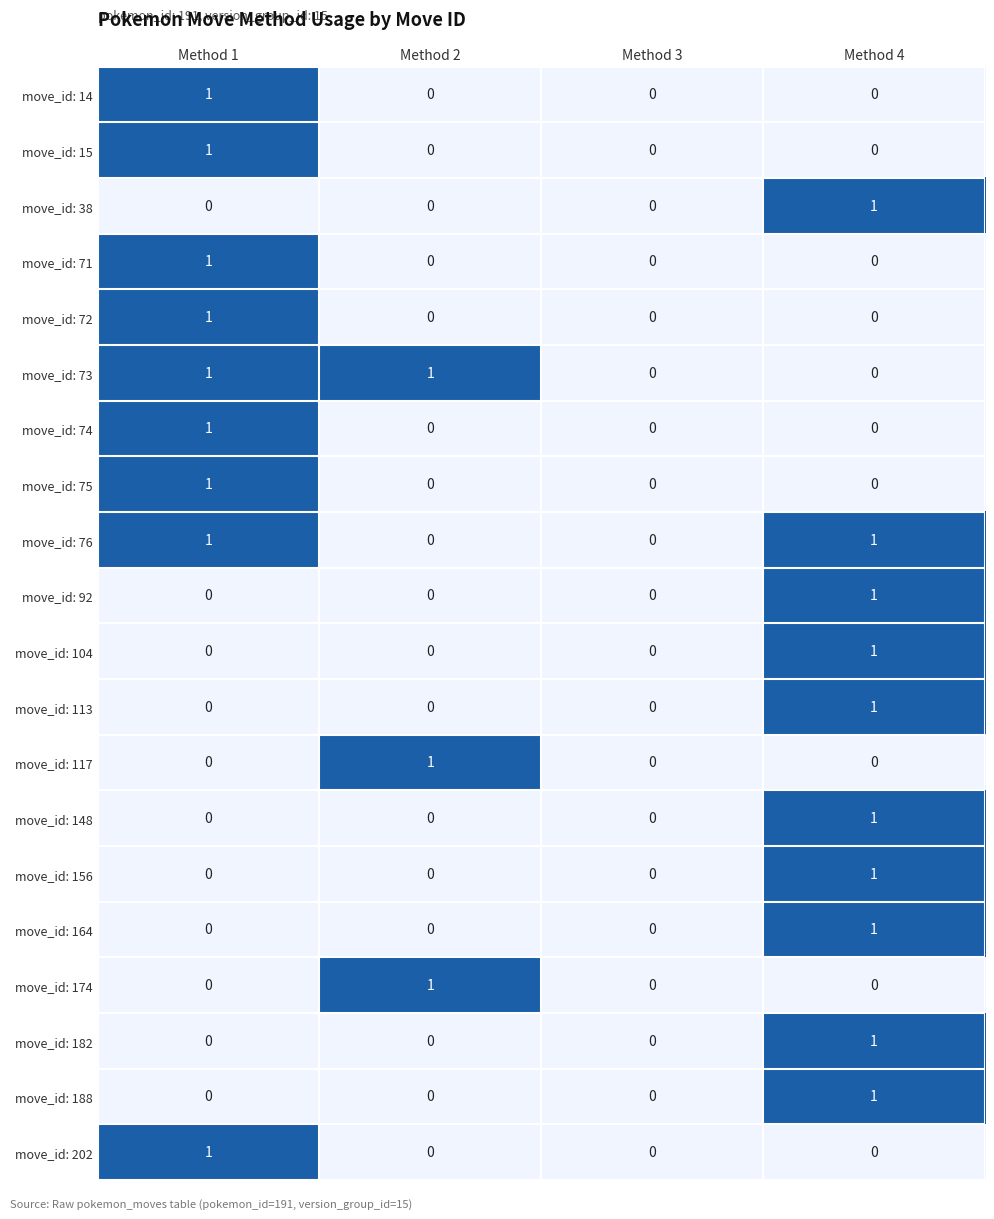

What is the total value across all series at Method 2?

3